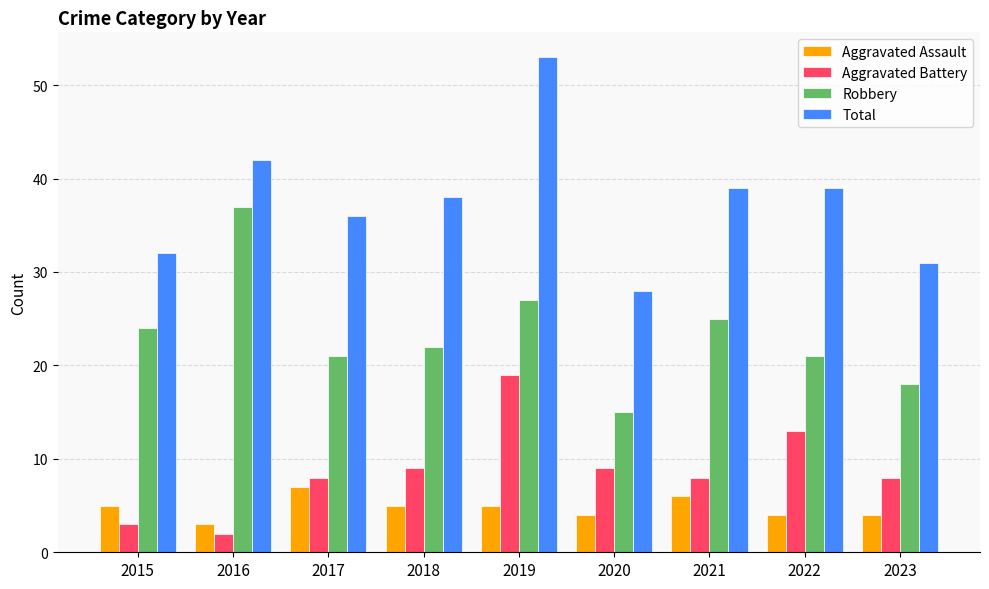

Reading left to right, what are all the values shown in this chart?

Aggravated Assault: 5	3	7	5	5	4	6	4	4
Aggravated Battery: 3	2	8	9	19	9	8	13	8
Robbery: 24	37	21	22	27	15	25	21	18
Total: 32	42	36	38	53	28	39	39	31